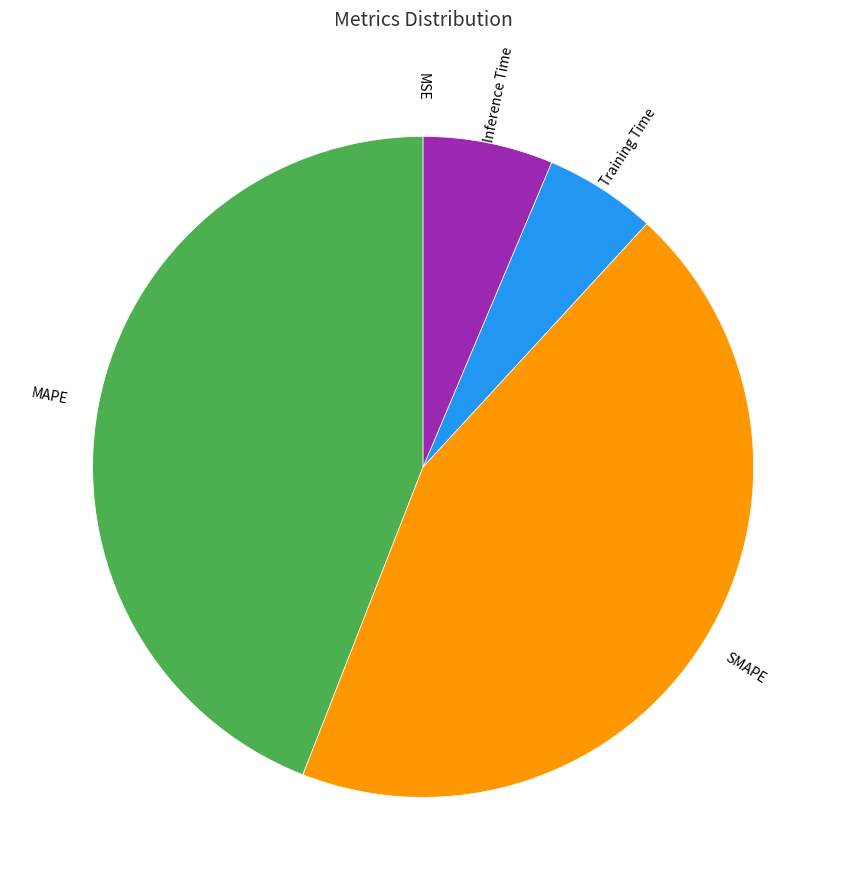

Is it true that Training Time is 5% of the pie?

True